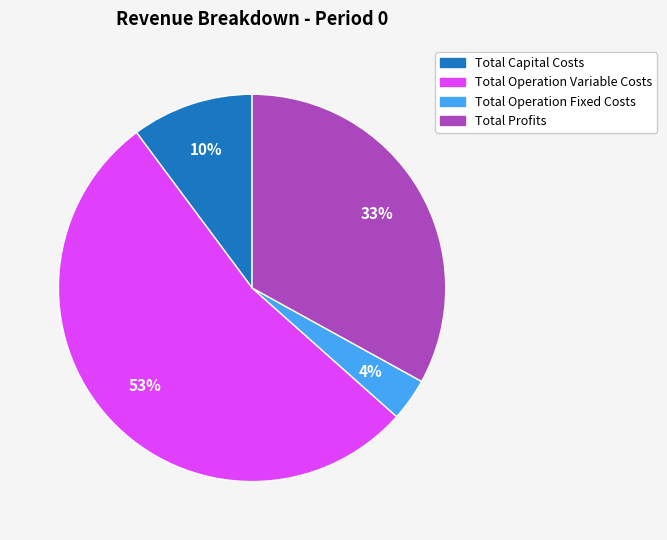

What is the smallest slice in the pie chart?

Total Operation Fixed Costs